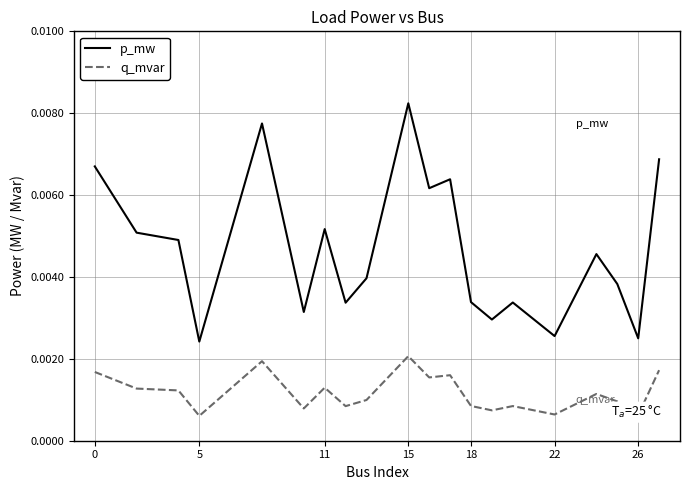

Which series has the largest range (max minus min)?

p_mw